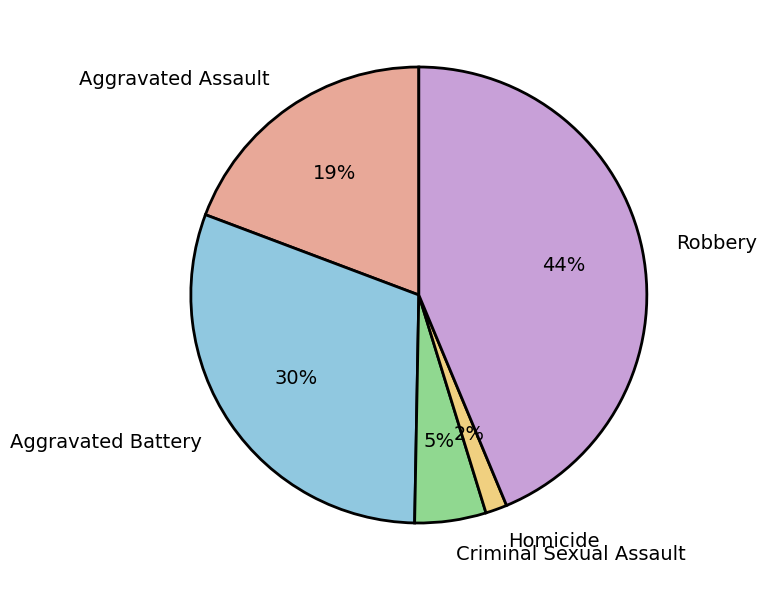

Is Criminal Sexual Assault the majority of the pie?

No